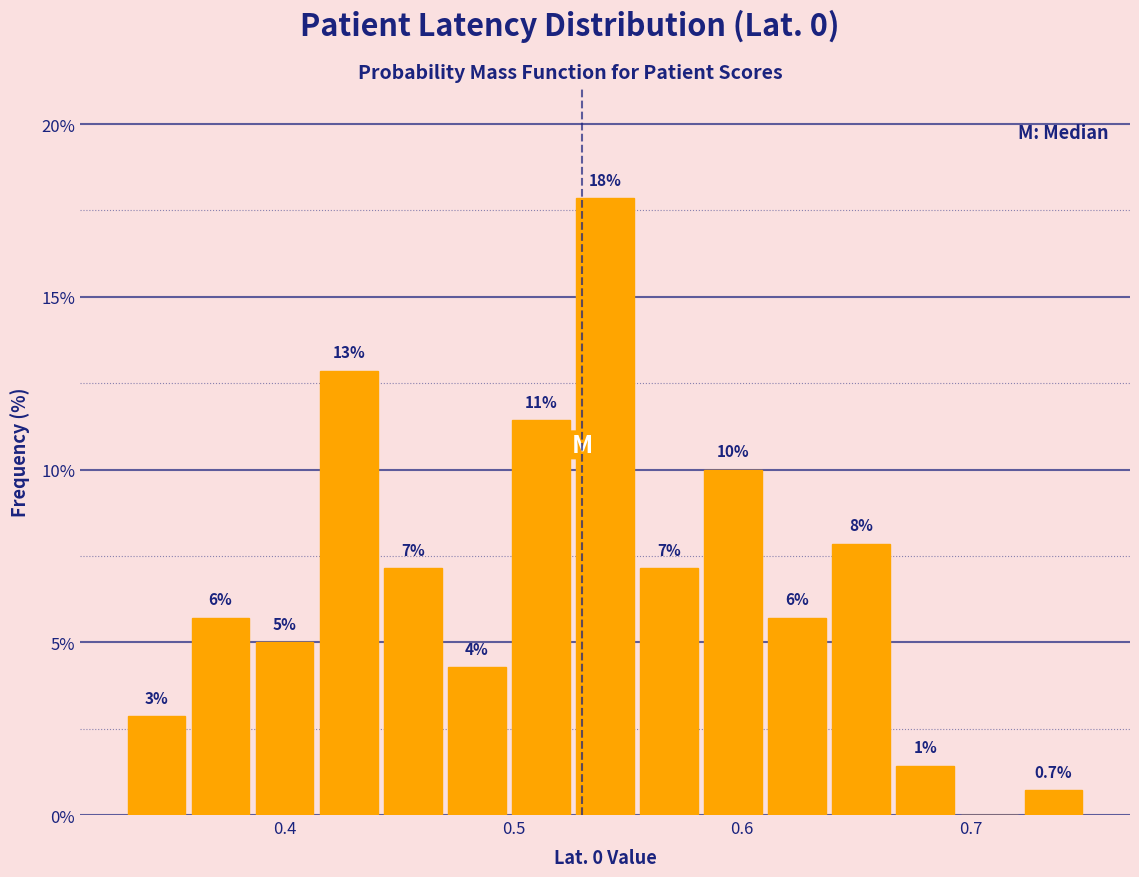

Around what value on the x-axis is the tallest bar? Give the approximate position of its centre, as read against the axis.

0.54